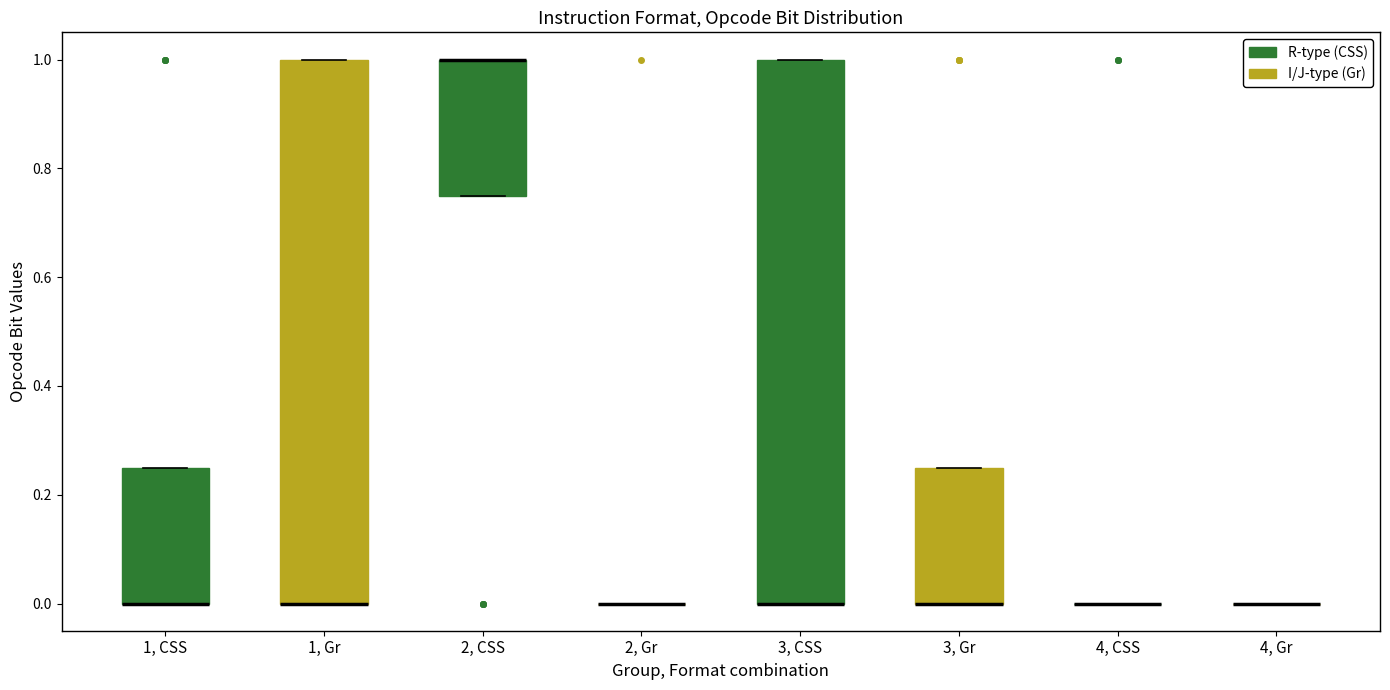

Where is the lower edge of the box for 2, CSS on the y-axis? The values are not printed on the chart, so give them approximately, as read against the axis.

0.76